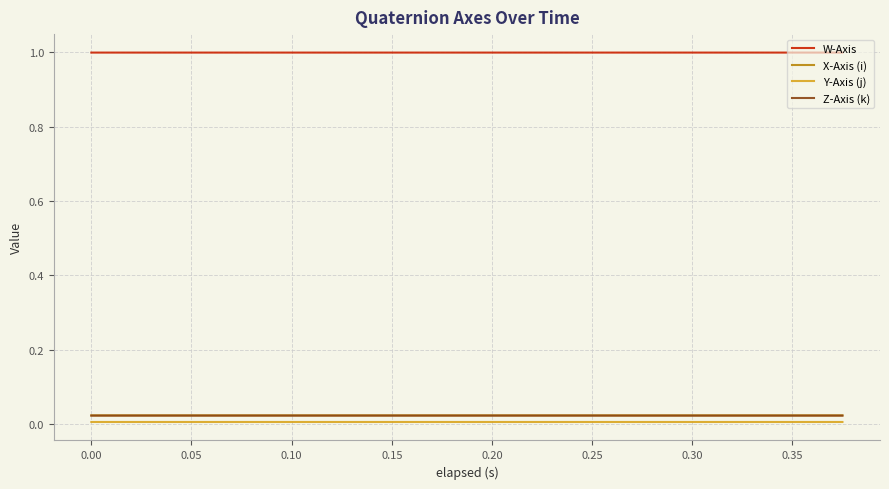

What is the maximum value shown in the chart?

1.0